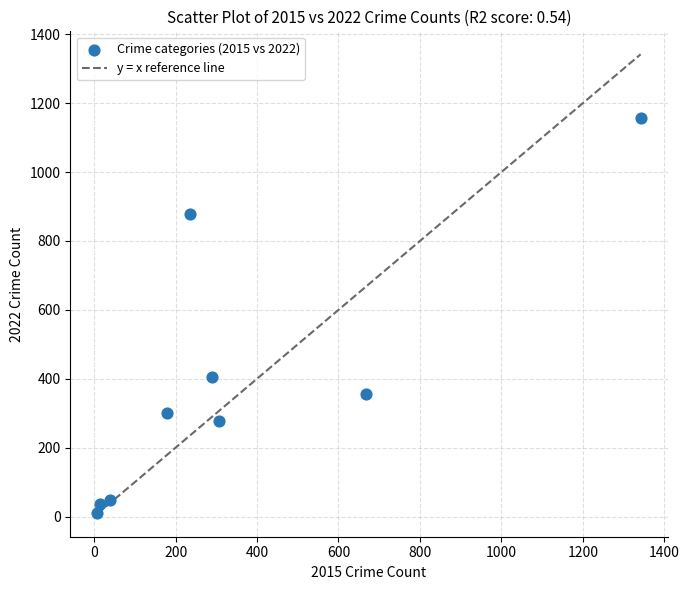

What Y value in the scatter plot is closest to 584?

404